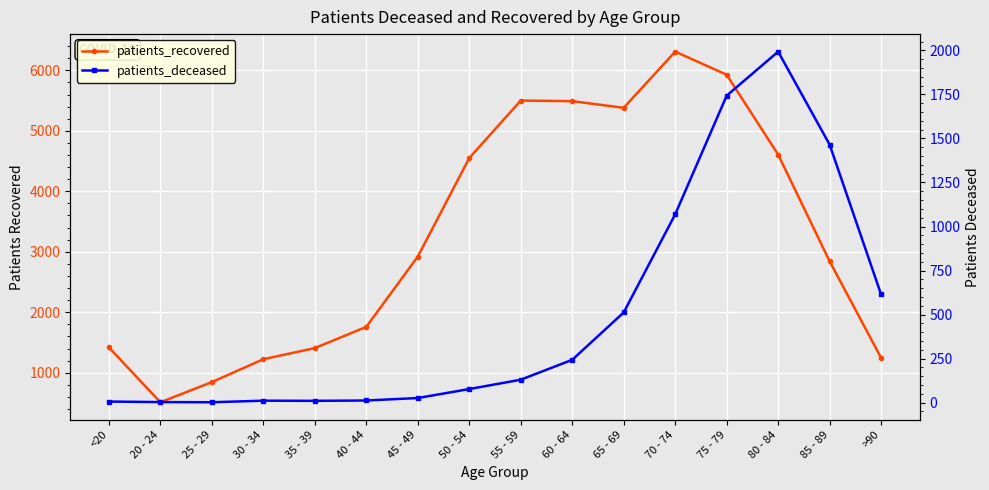

What is the value of the patients_recovered point at the 14th from the left?

4607